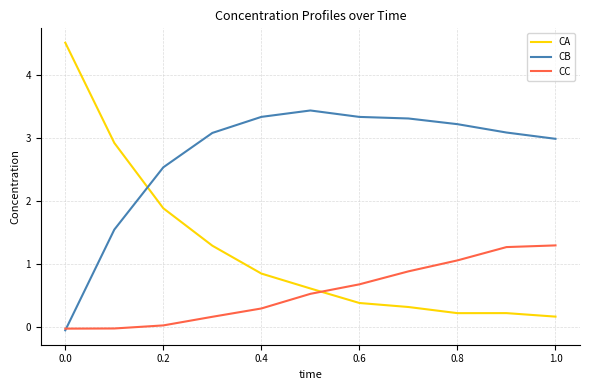

How many times do CA and CB cross each other?

1